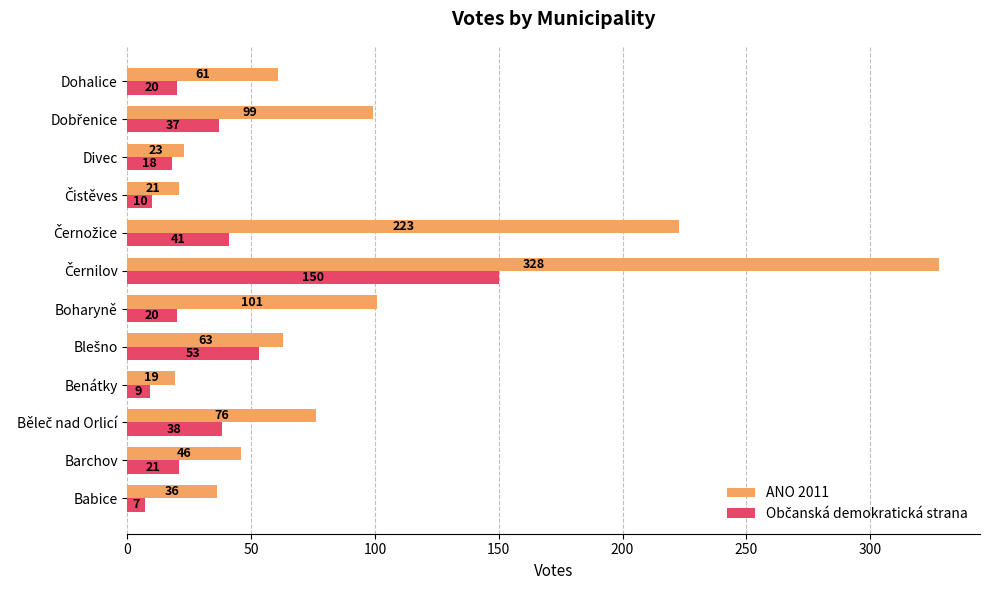

What is the difference between the second highest and second lowest values in the ANO 2011 series?

202